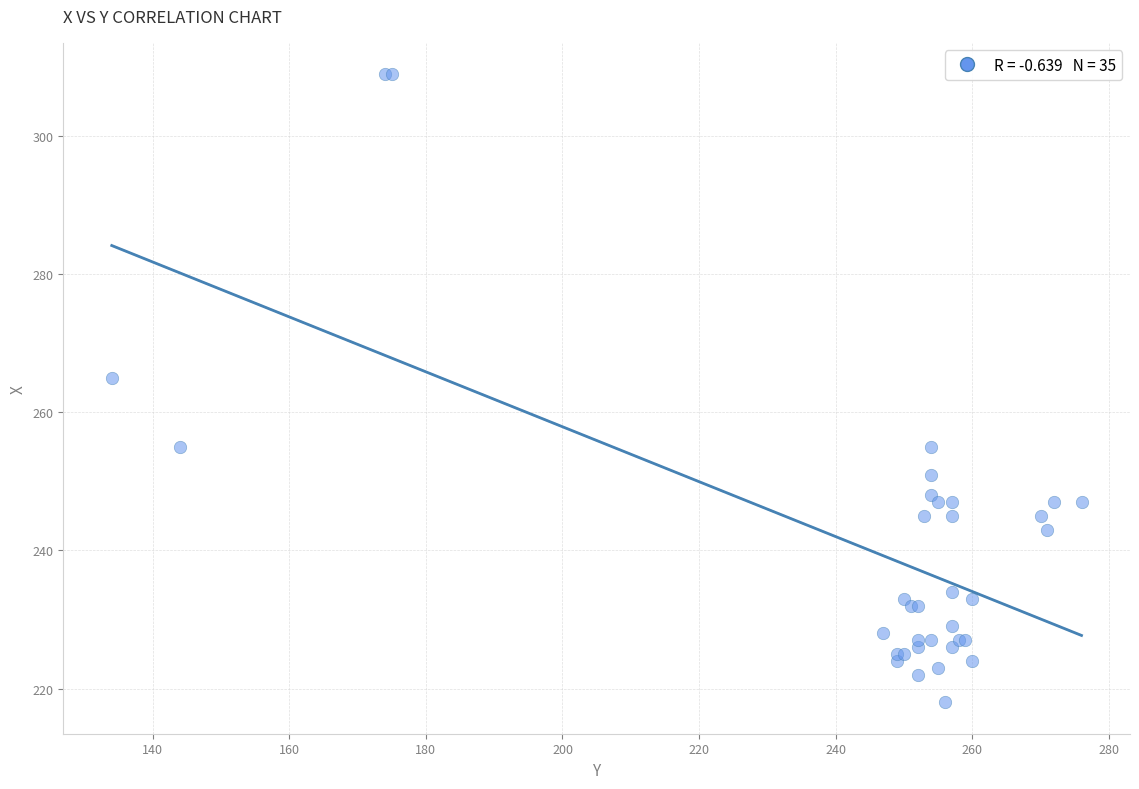

What Y value in the scatter plot is closest to 263?

265